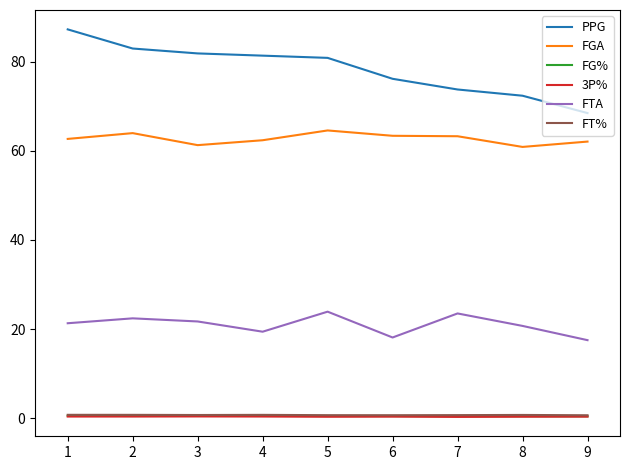

Which series has the largest range (max minus min)?

PPG